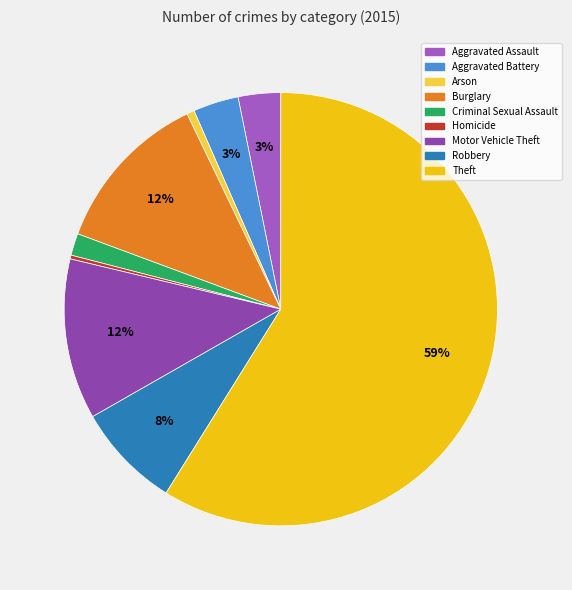

To the nearest percent, what is the combined percentage of Homicide and Criminal Sexual Assault?

2%